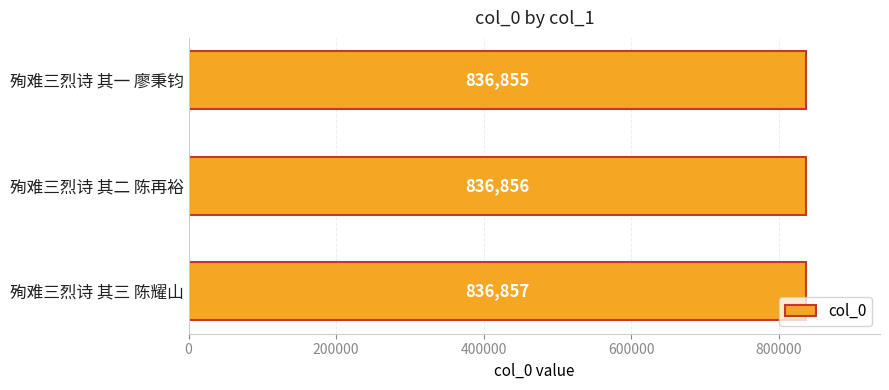

List the labels in order of value, smallest first.

殉难三烈诗 其一 廖秉钧, 殉难三烈诗 其二 陈再裕, 殉难三烈诗 其三 陈耀山